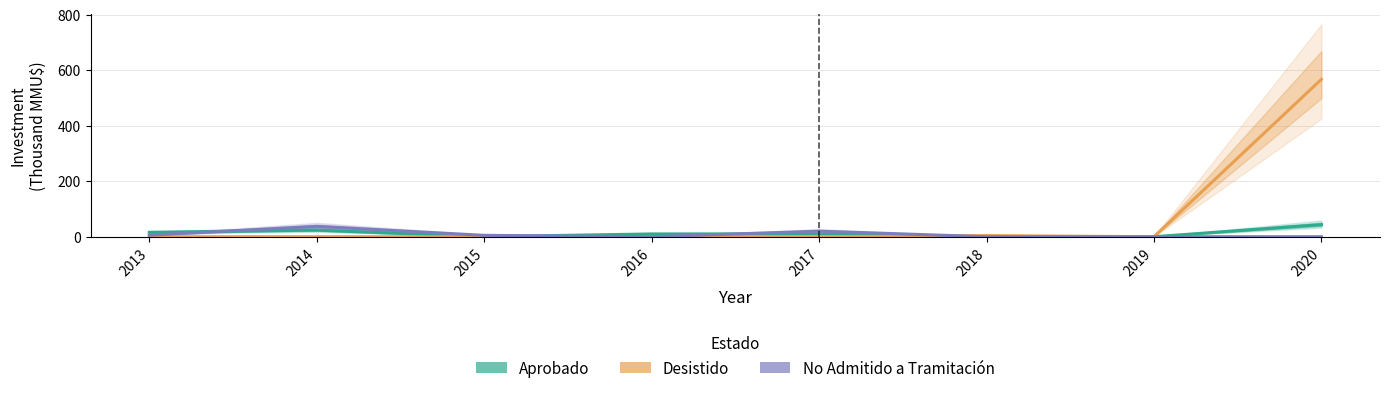

Rank the series at 2020 from highest to lowest value.

Desistido, Aprobado, No Admitido a Tramitación